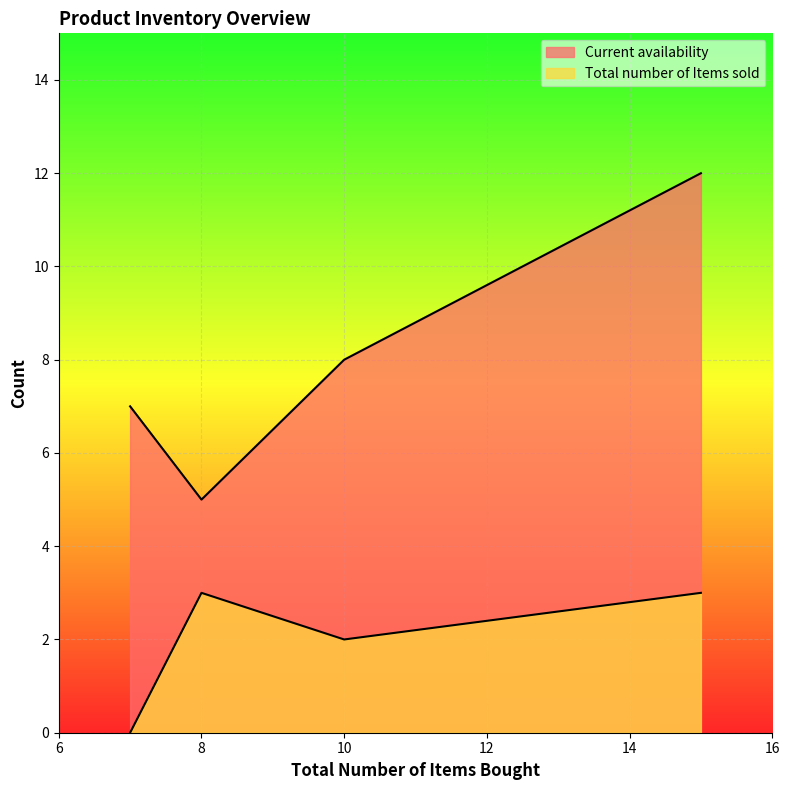

True or false: Current availability and Total number of Items sold intersect in this chart.

False